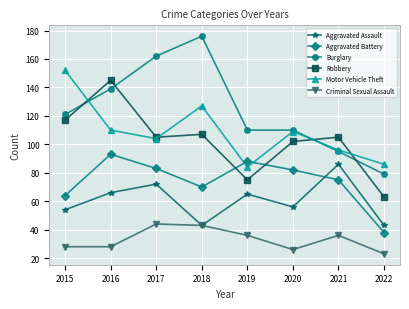

Reading left to right, transcribe all the data shown in this chart.

Aggravated Assault: 54	66	72	43	65	56	86	43
Aggravated Battery: 64	93	83	70	88	82	75	38
Burglary: 121	139	162	176	110	110	95	79
Robbery: 117	145	105	107	75	102	105	63
Motor Vehicle Theft: 152	110	104	127	84	109	96	86
Criminal Sexual Assault: 28	28	44	43	36	26	36	23